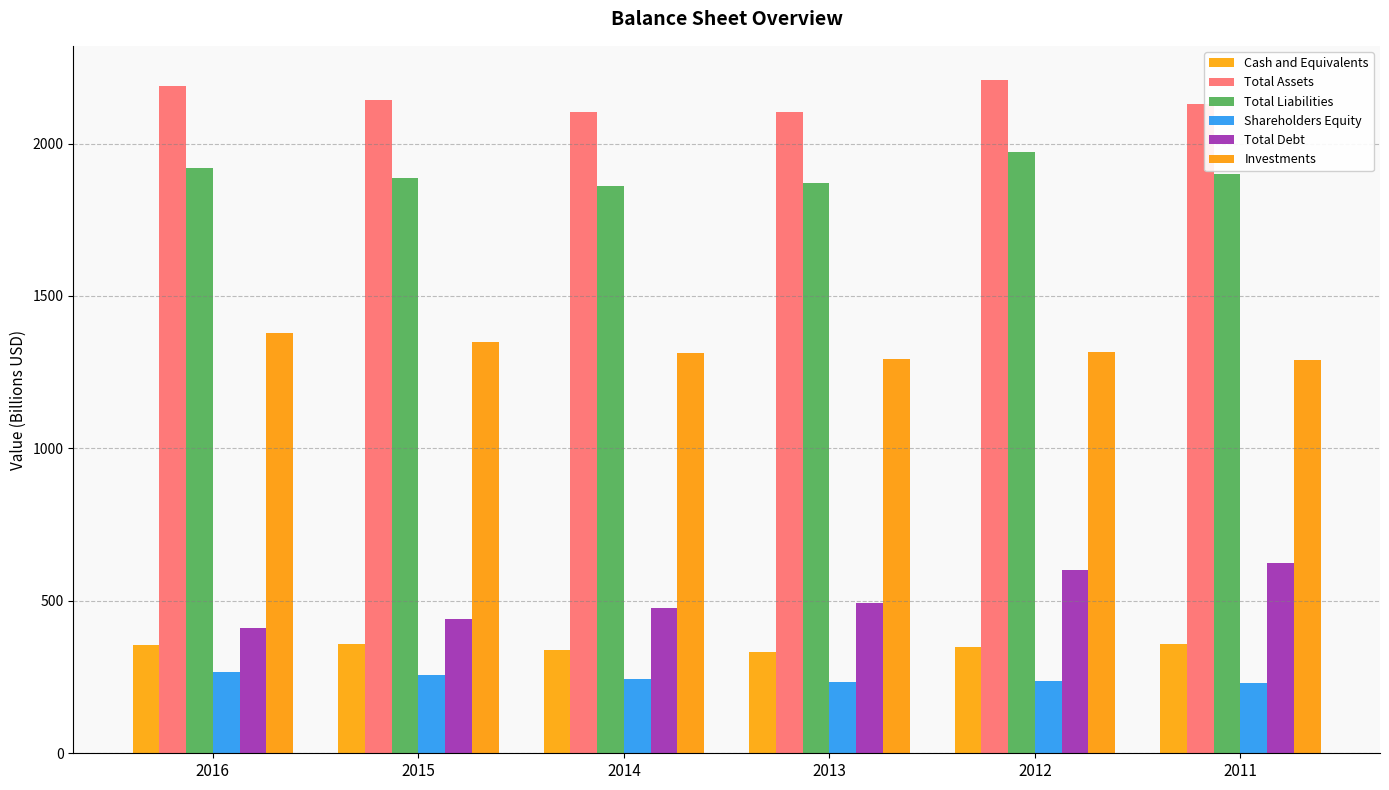

Read the Total Liabilities value at 2014.

1861.1